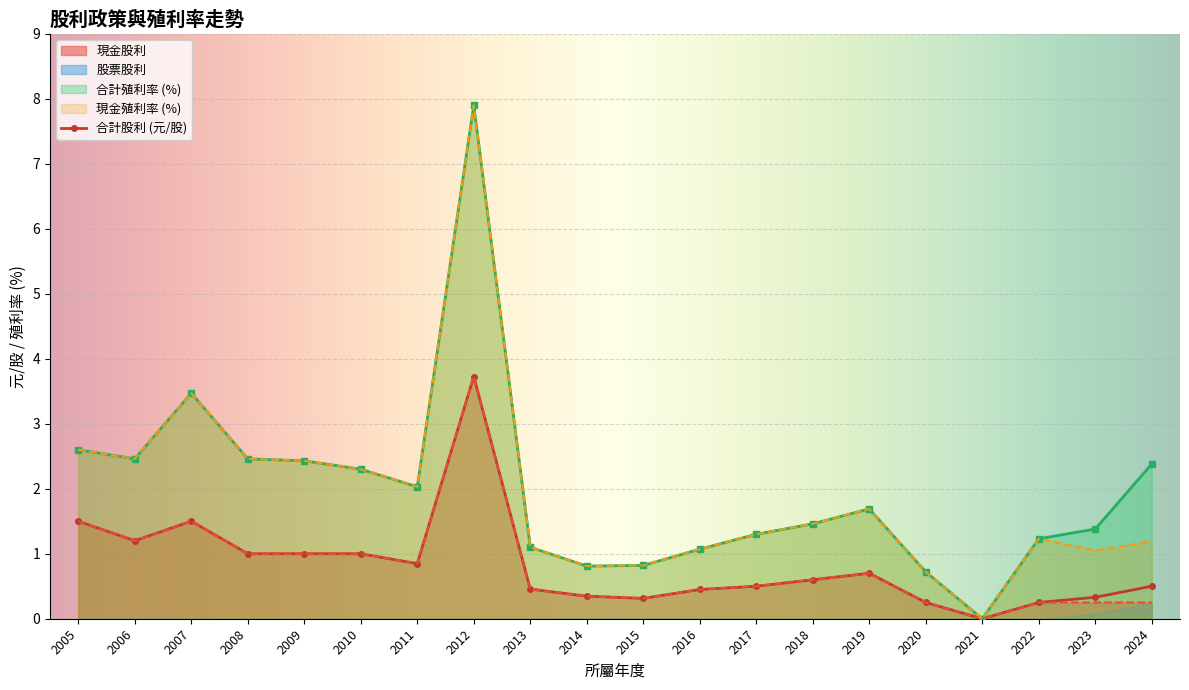

What is the difference between the maximum and minimum values in the 現金殖利率 series?

7.9